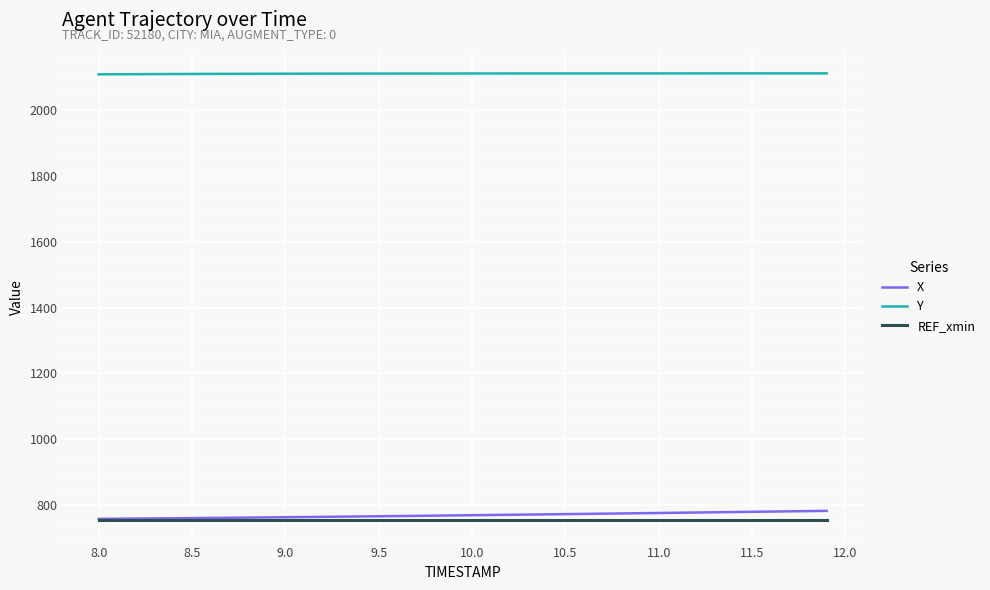

What is the greatest value displayed?

2111.2